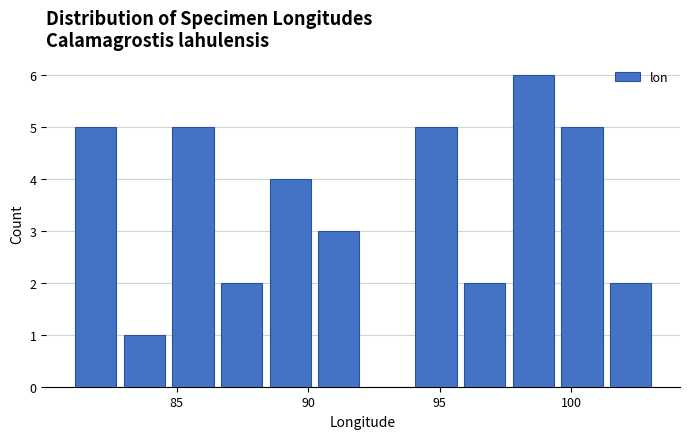

Read against the x-axis, roughly where is the centre of the tallest bar?

98.5